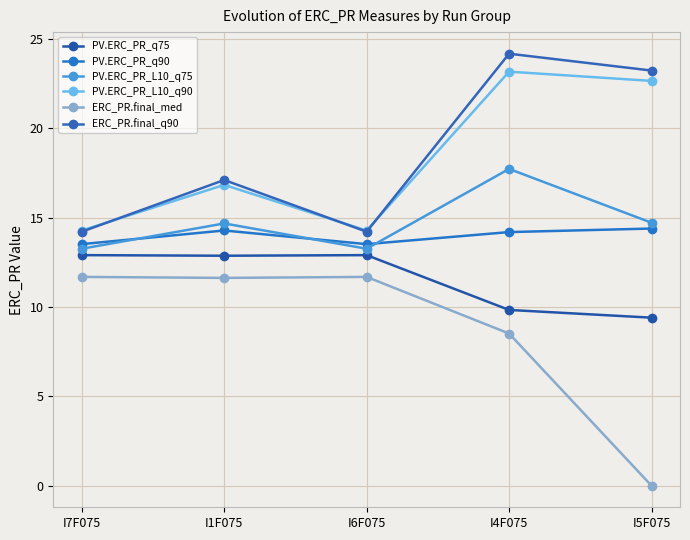

How many values in the ERC_PR.final_med series exceed 11?

3